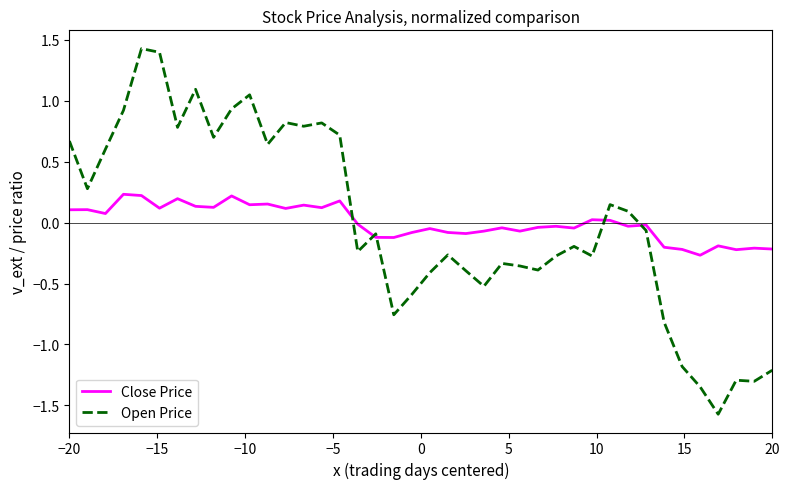

What is the maximum value for Open Price?

1.4